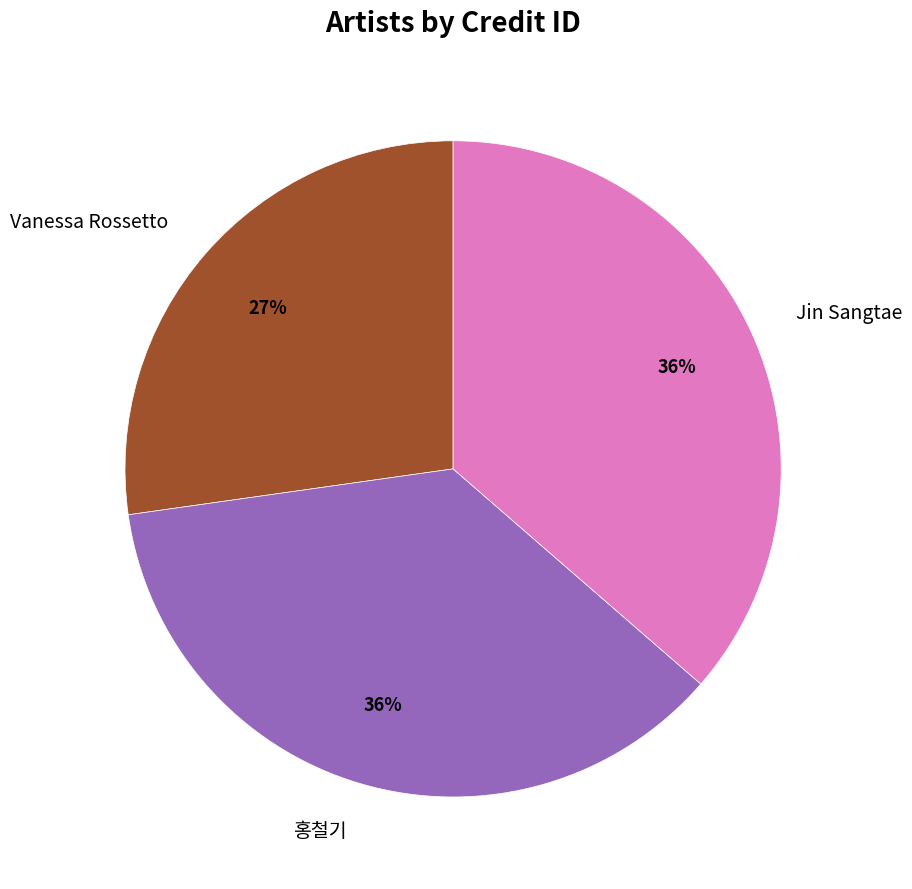

To the nearest percent, what portion does Jin Sangtae represent?

36%